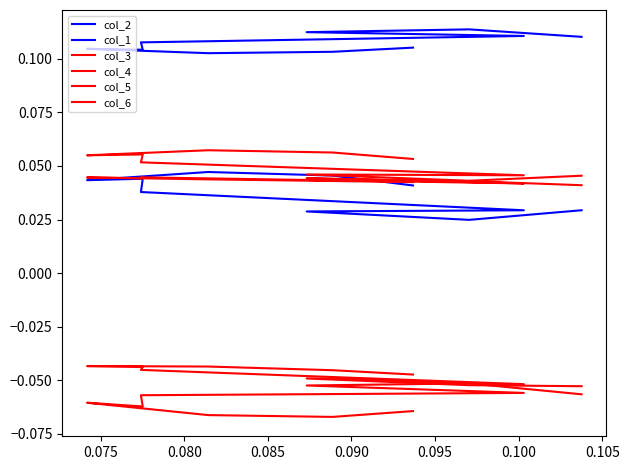

Which series has the largest range (max minus min)?

col_1